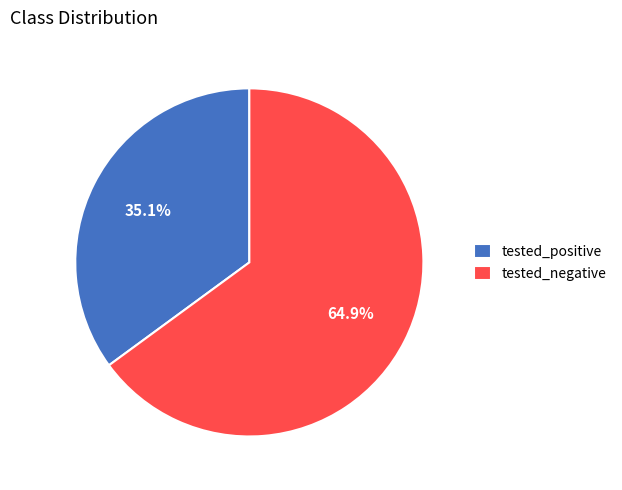

Combined, what portion of the pie is tested_positive and tested_negative?

100.0%